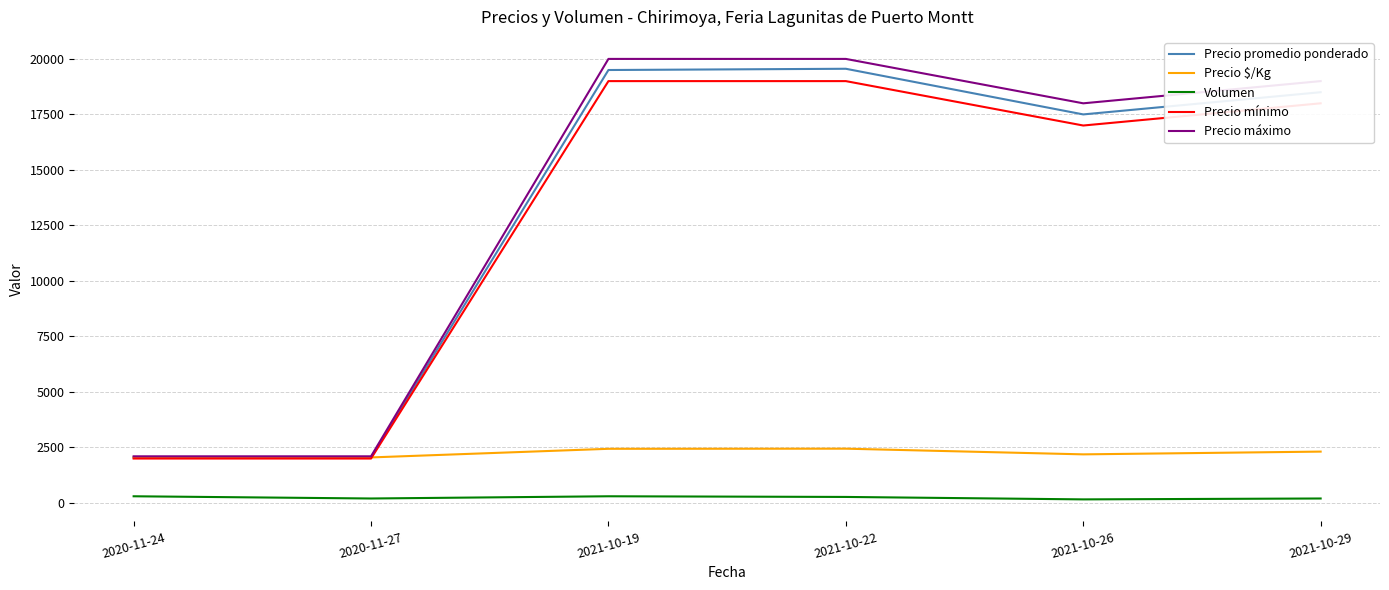

At how many categories does at least one series exceed 14097?

4